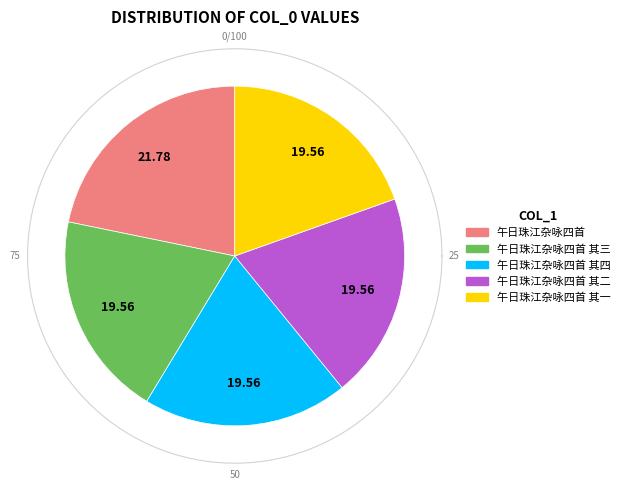

Between 午日珠江杂咏四首 and 午日珠江杂咏四首 其四, which is larger?

午日珠江杂咏四首